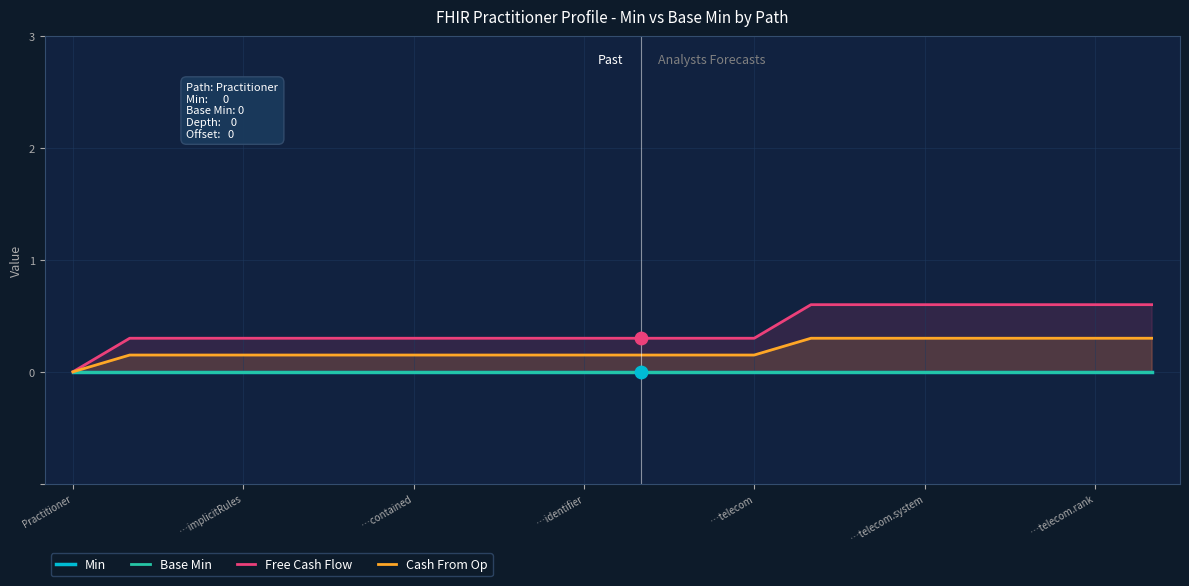

Is the value of Cash From Op at …identifier greater than the value of Base Min at 9?

Yes